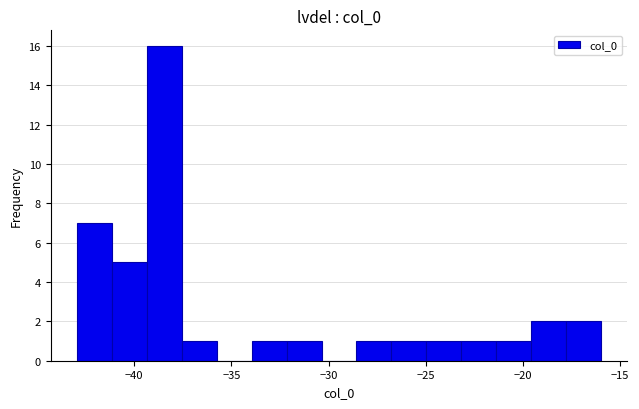

Around what value on the x-axis is the tallest bar? Give the approximate position of its centre, as read against the axis.

-38.5